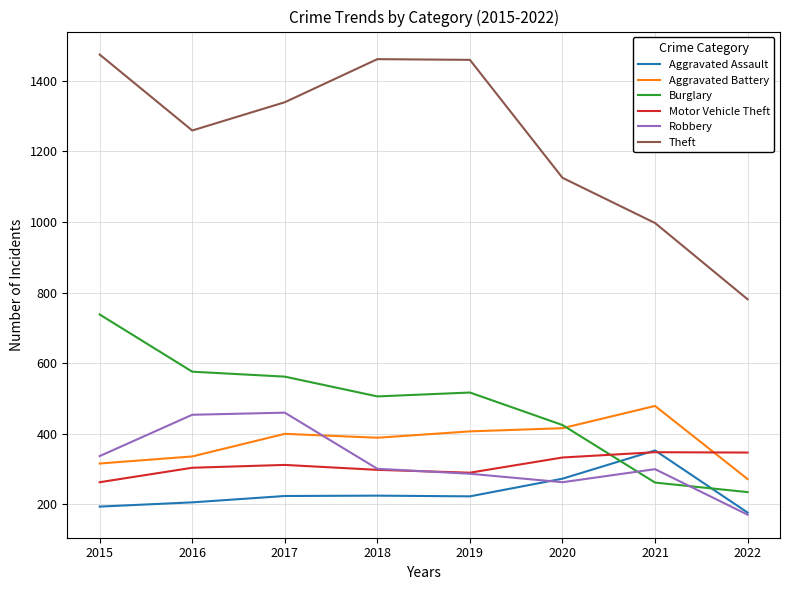

Is it true that Theft equals 1125 at 2020?

True